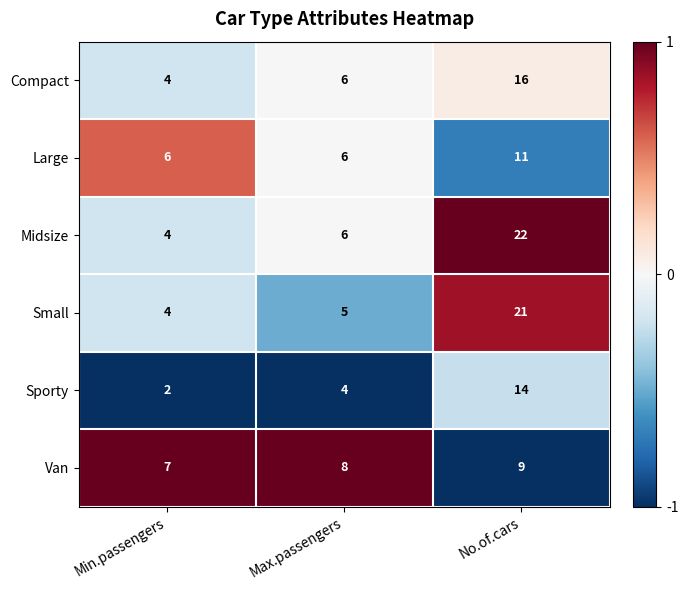

Reading right to left, extract all data points from this chart.

Compact: 16	6	4
Large: 11	6	6
Midsize: 22	6	4
Small: 21	5	4
Sporty: 14	4	2
Van: 9	8	7